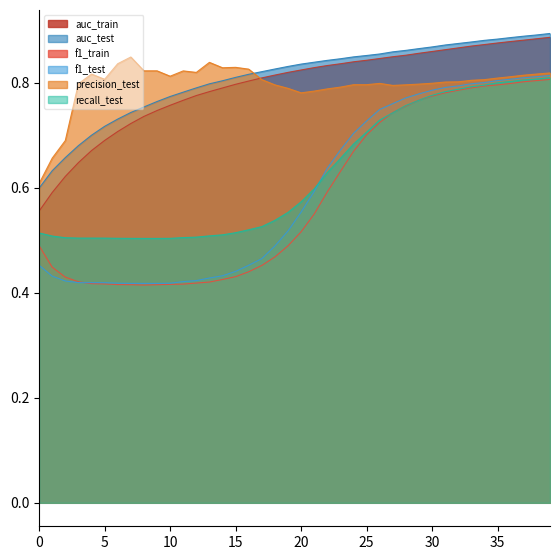

What is the value of the auc_test point at the 21st from the left?

0.8